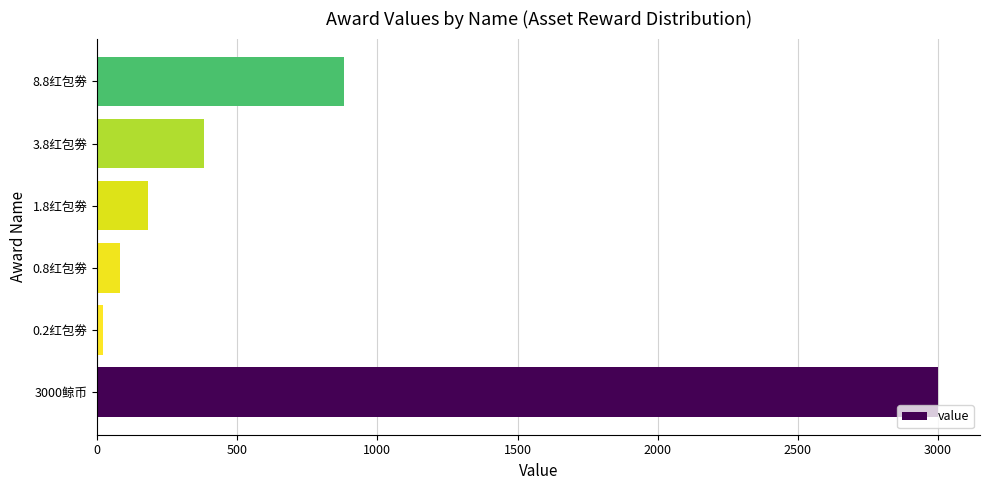

List the labels in order of value, largest first.

3000鲸币, 8.8红包劵, 3.8红包劵, 1.8红包劵, 0.8红包劵, 0.2红包劵